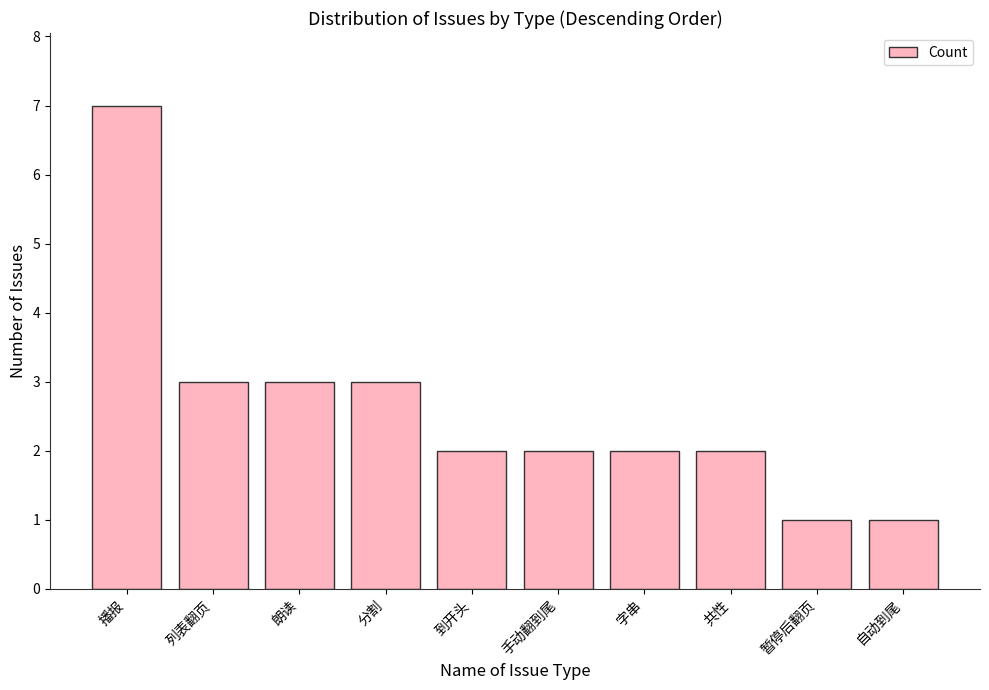

How many bars are there in total?

10